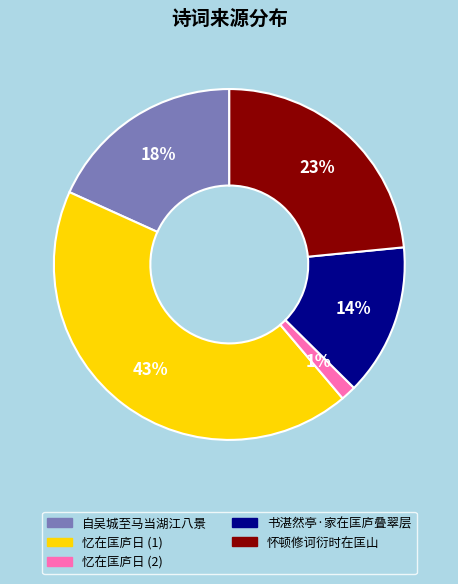

The 书湛然亭·家在匡庐叠翠层 slice represents 2% of the pie. True or false?

False